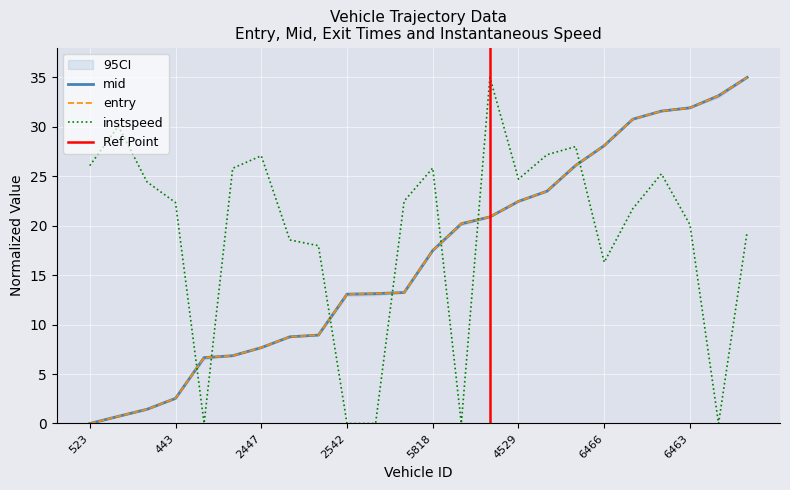

At 2766, list the series in order from largest to smallest.

entry, mid, instspeed